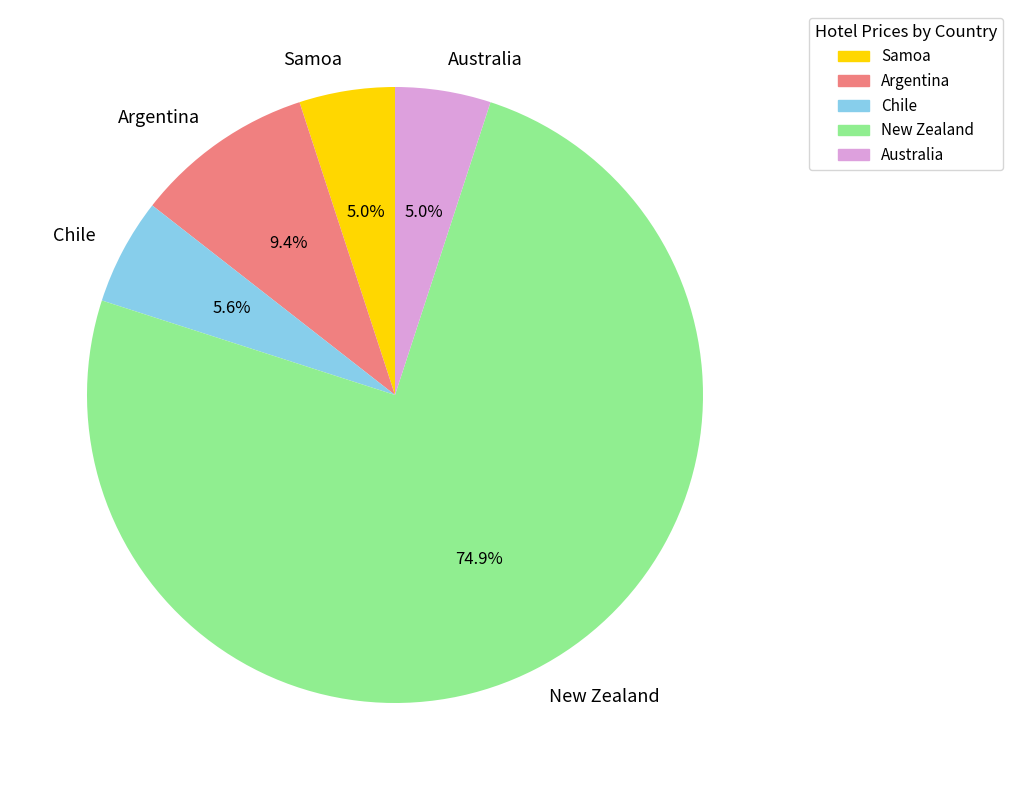

Which slice is the largest?

New Zealand